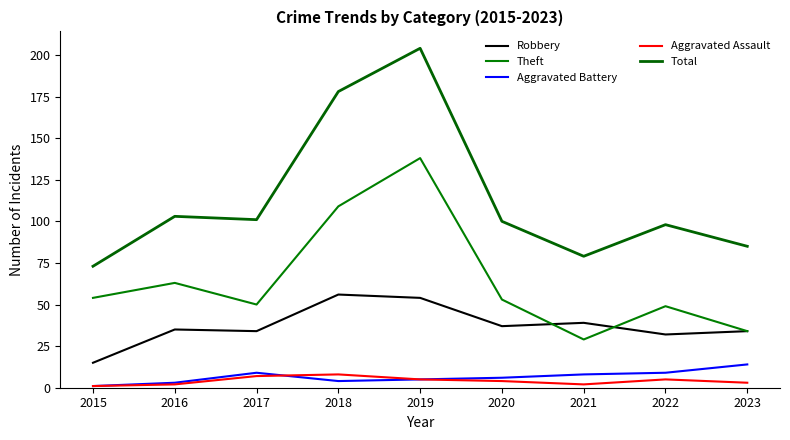

Is this an area chart (filled region under the line)?

No